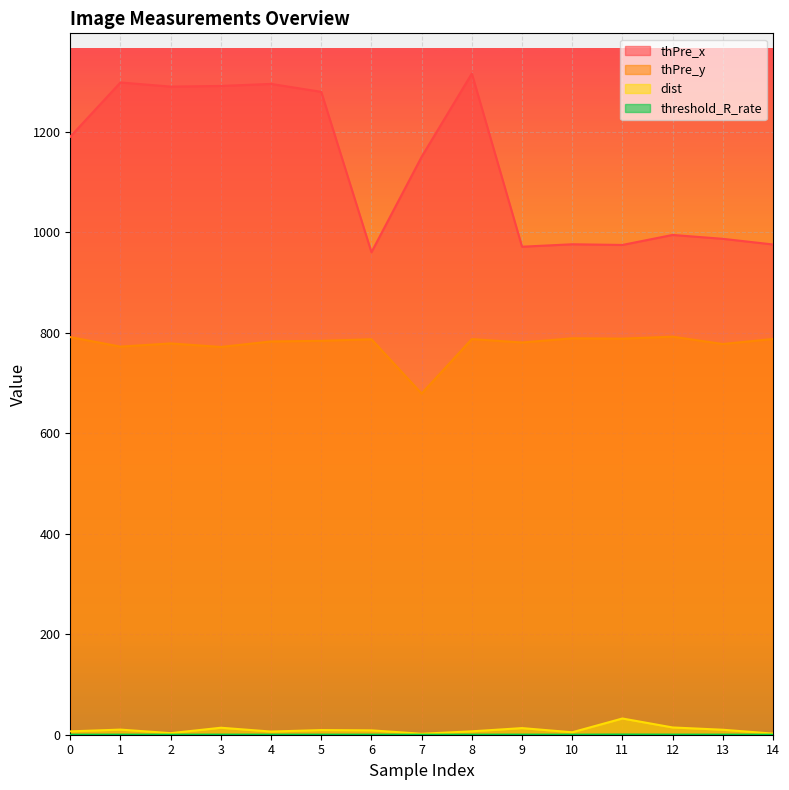

True or false: threshold_R_rate has a value of 0.1 at 6.

True